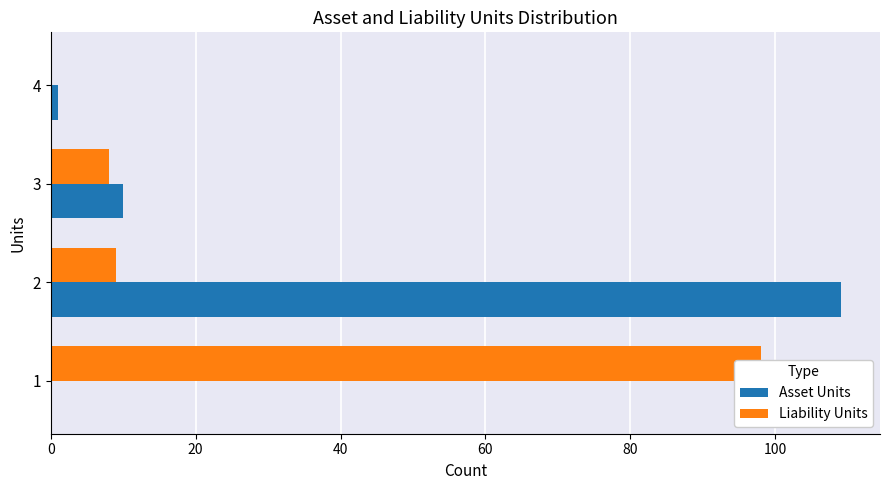

Is it true that Asset Units equals 0 at 4?

False